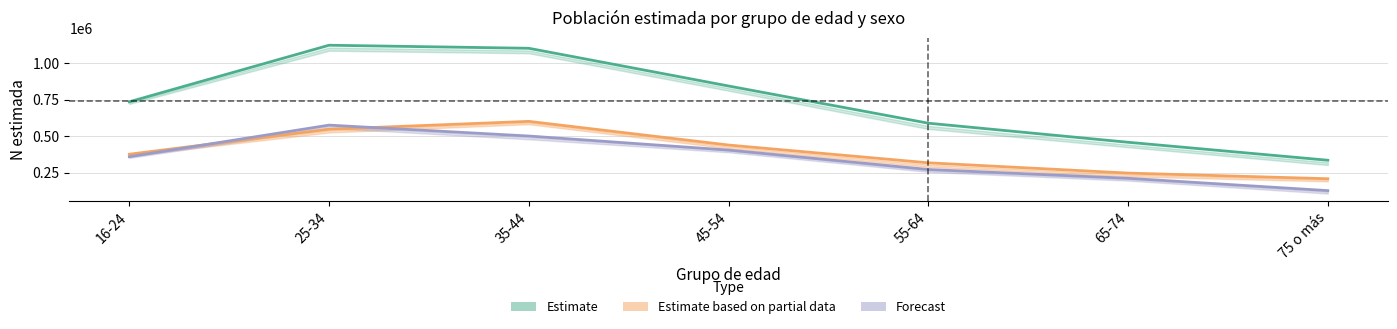

Is the value of Estimate based on partial data (Mujer) at 75 o más greater than the value of Forecast (Hombre) at 65-74?

No